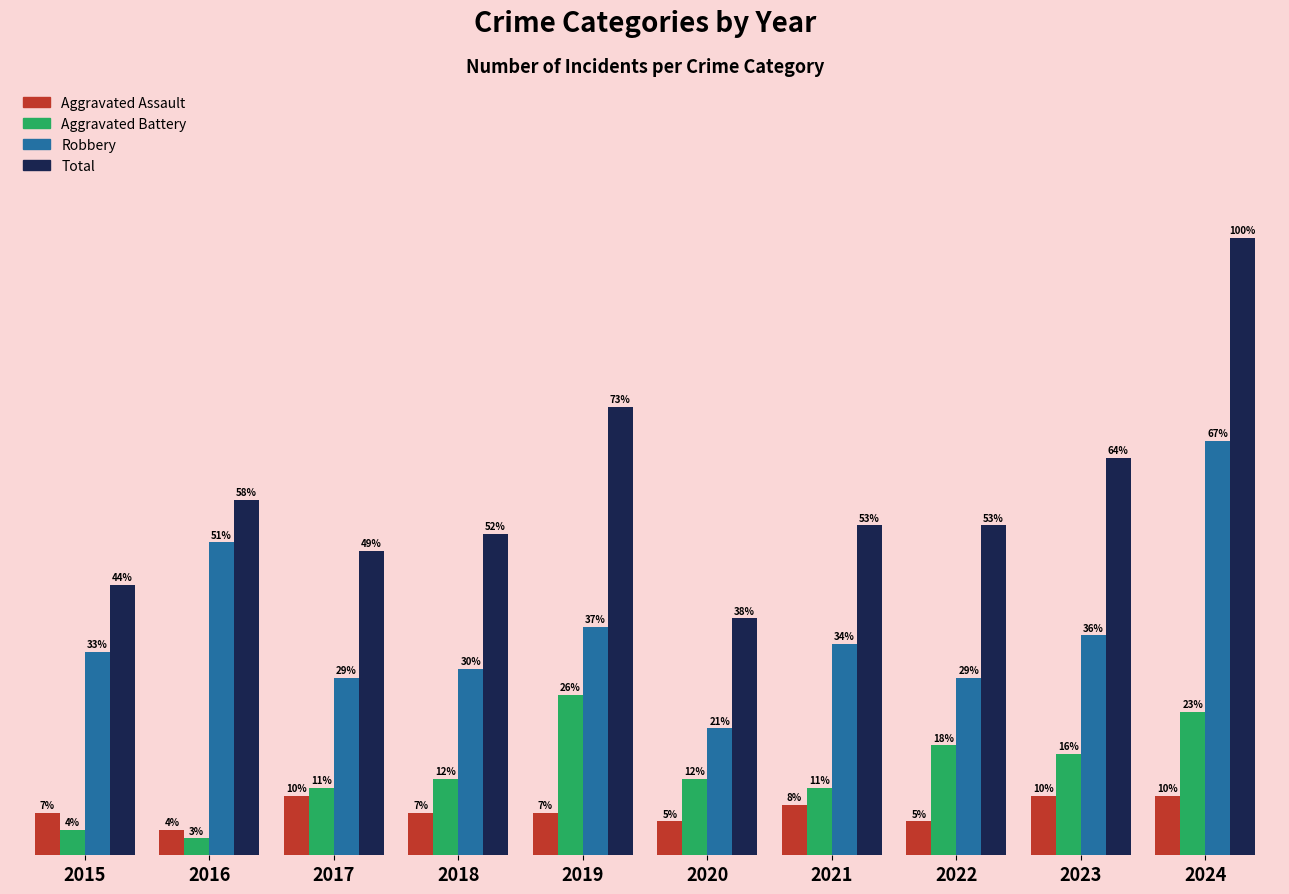

Rank the series by their maximum value, from lowest to highest.

Aggravated Assault, Aggravated Battery, Robbery, Total